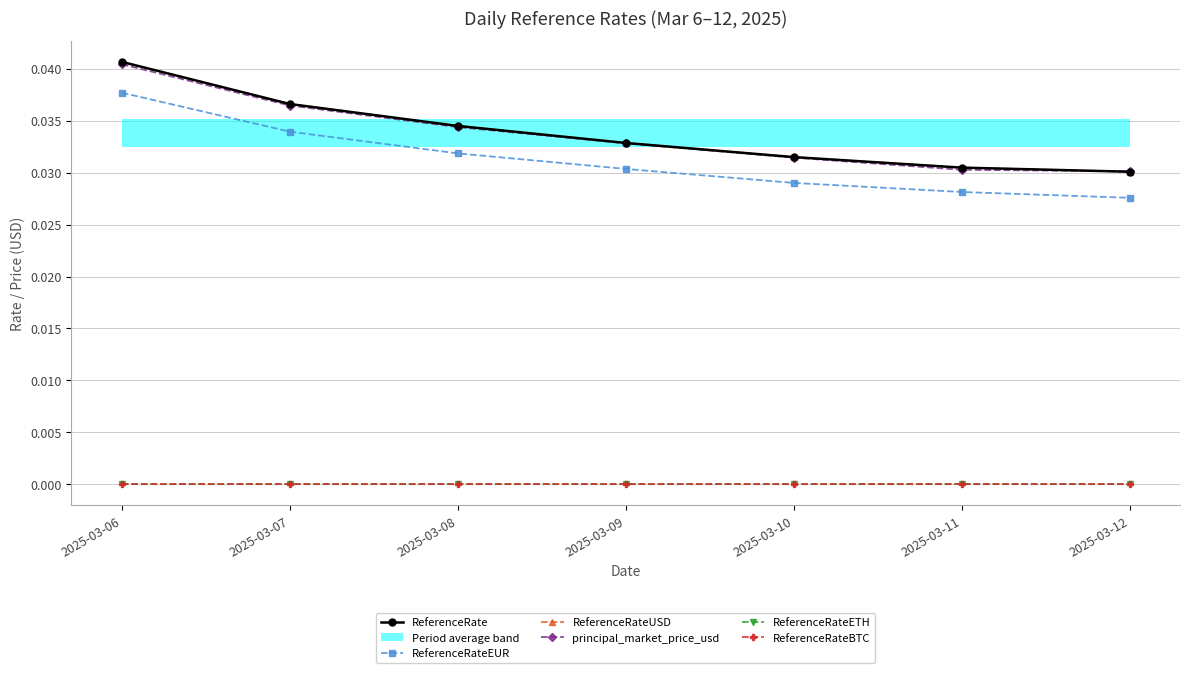

Rank the series by their maximum value, from highest to lowest.

ReferenceRate, ReferenceRateUSD, principal_market_price_usd, ReferenceRateEUR, ReferenceRateETH, ReferenceRateBTC